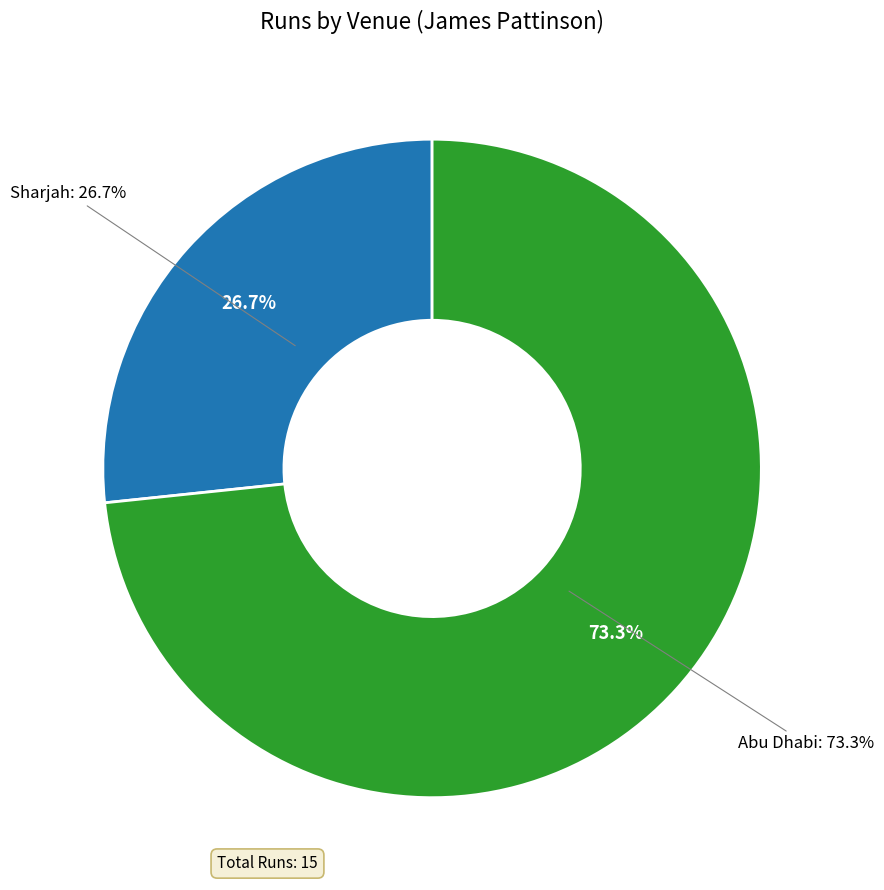

True or false: Abu Dhabi accounts for 73% of the total.

True